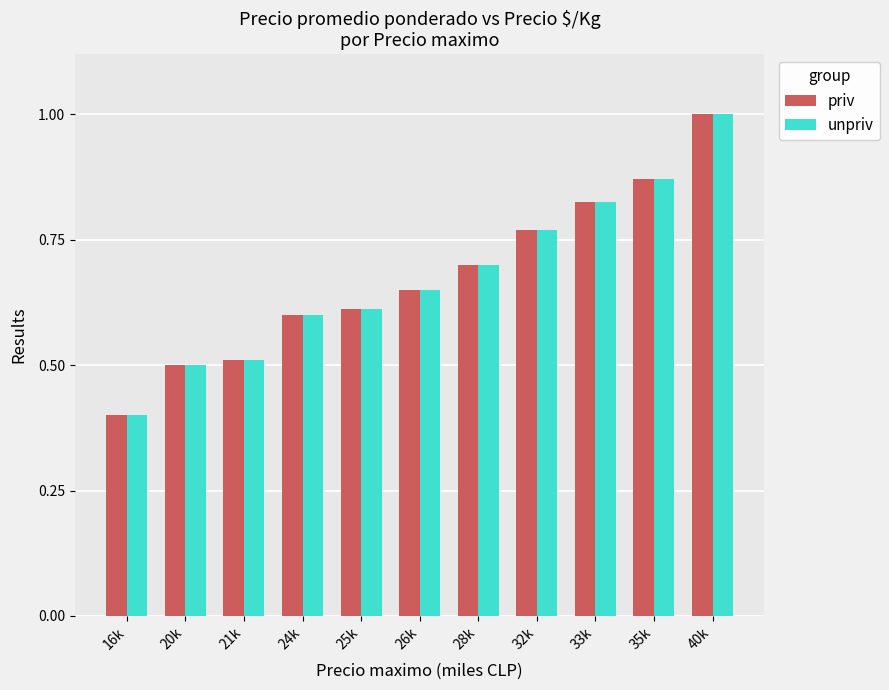

Which category has the highest value in the priv series?

40k